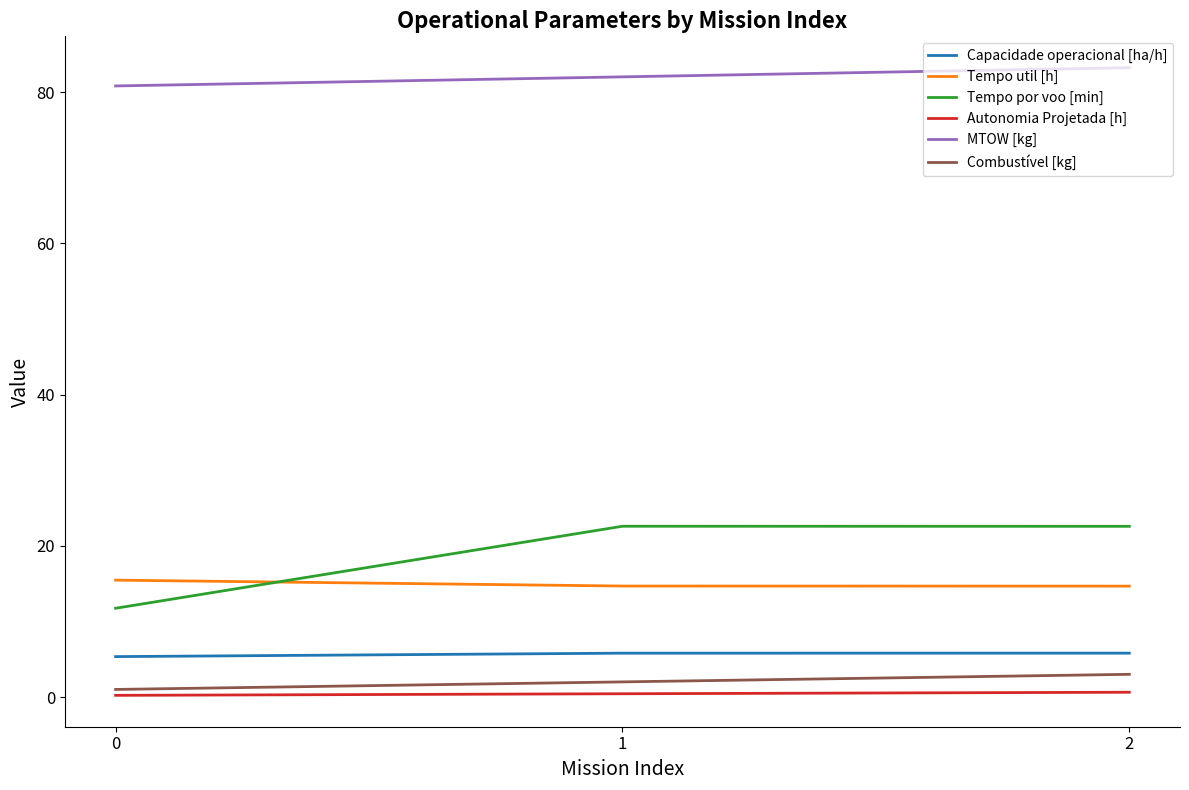

Which series has the largest total across all categories?

MTOW [kg]